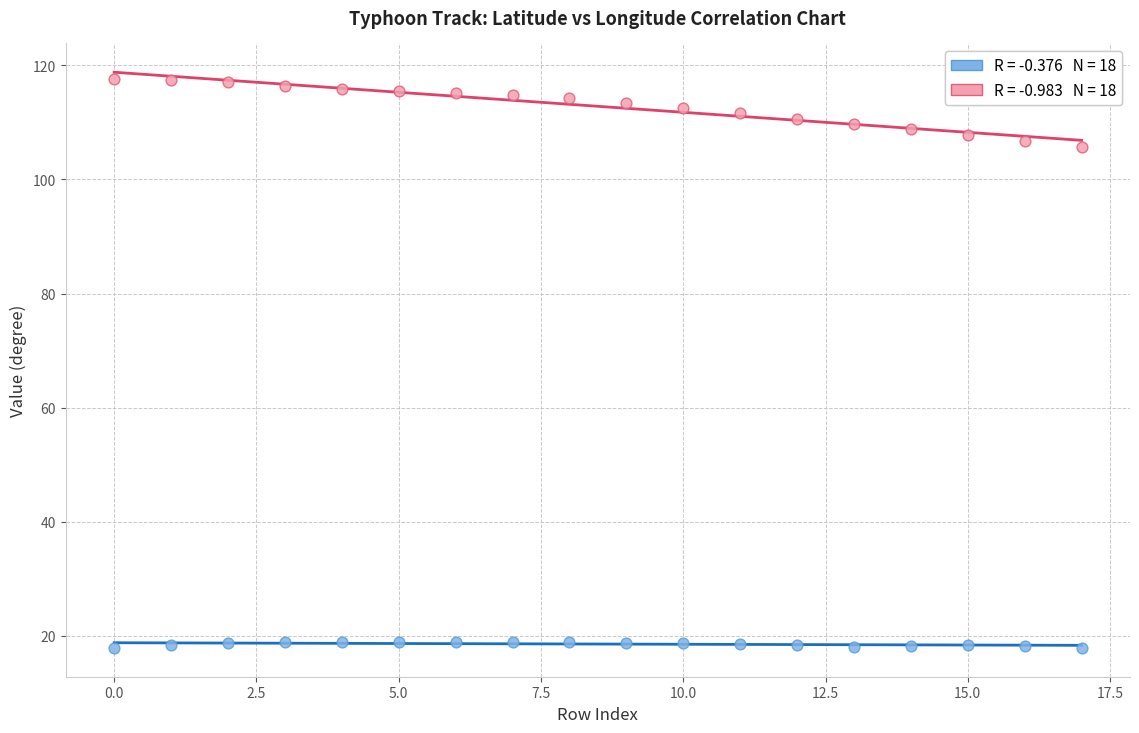

Across all series, what Y value is closest to 67?

105.6